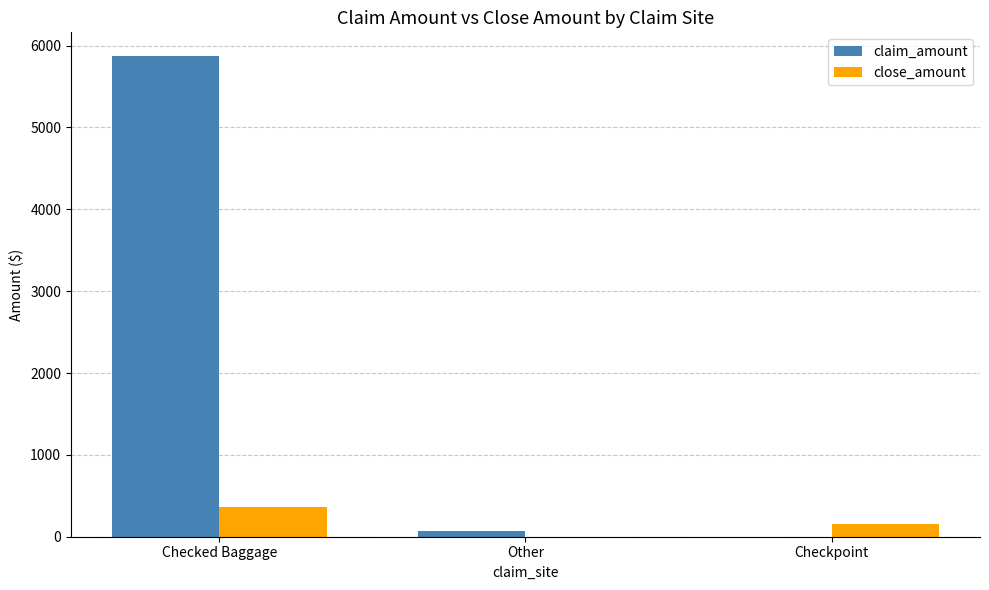

What is the total value across all series at Checked Baggage?

6237.2